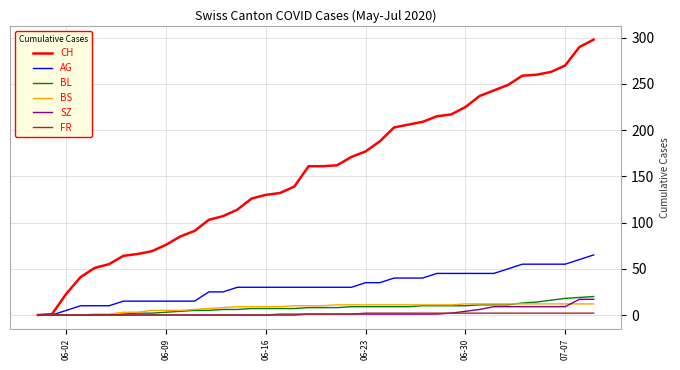

Which series has the widest spread of values?

CH